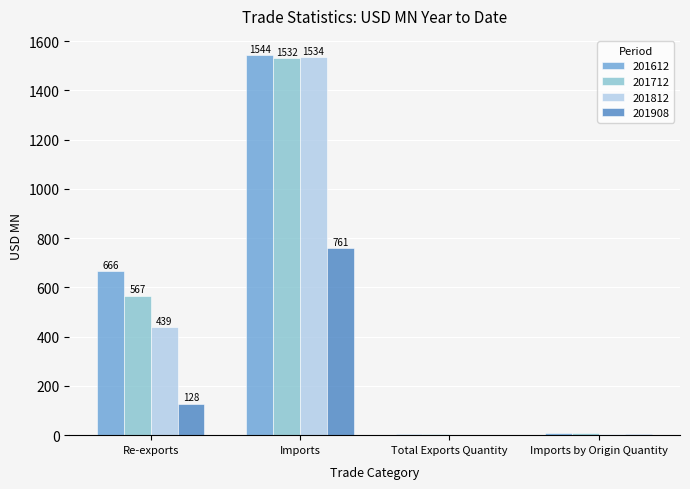

At which label is 201712 closest to 767?

Re-exports